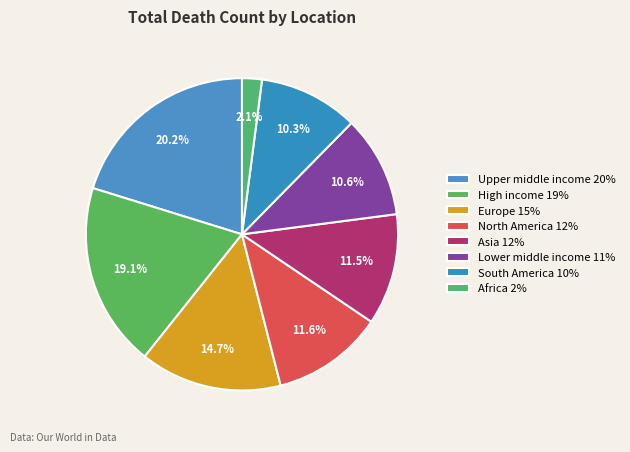

To the nearest percent, what is the combined percentage of Africa and Europe?

17%